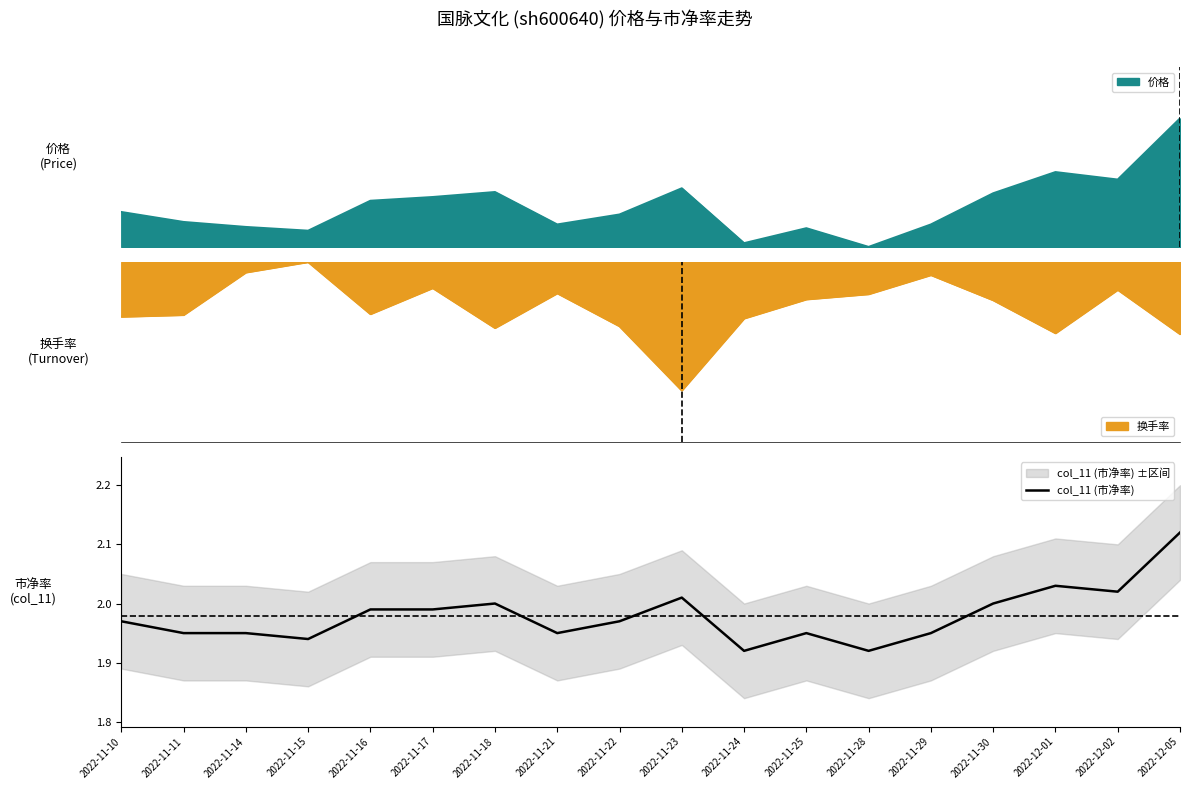

Approximately how many times larger is the value at 2022-11-25 compared to 2022-11-29?

1.0